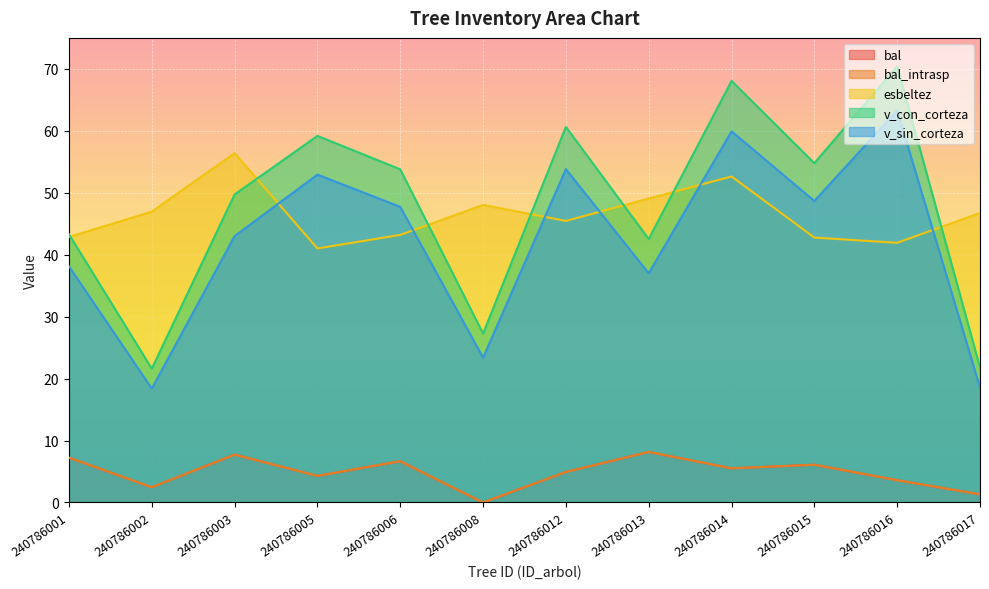

At which category is the sum across all series the highest?

240786014